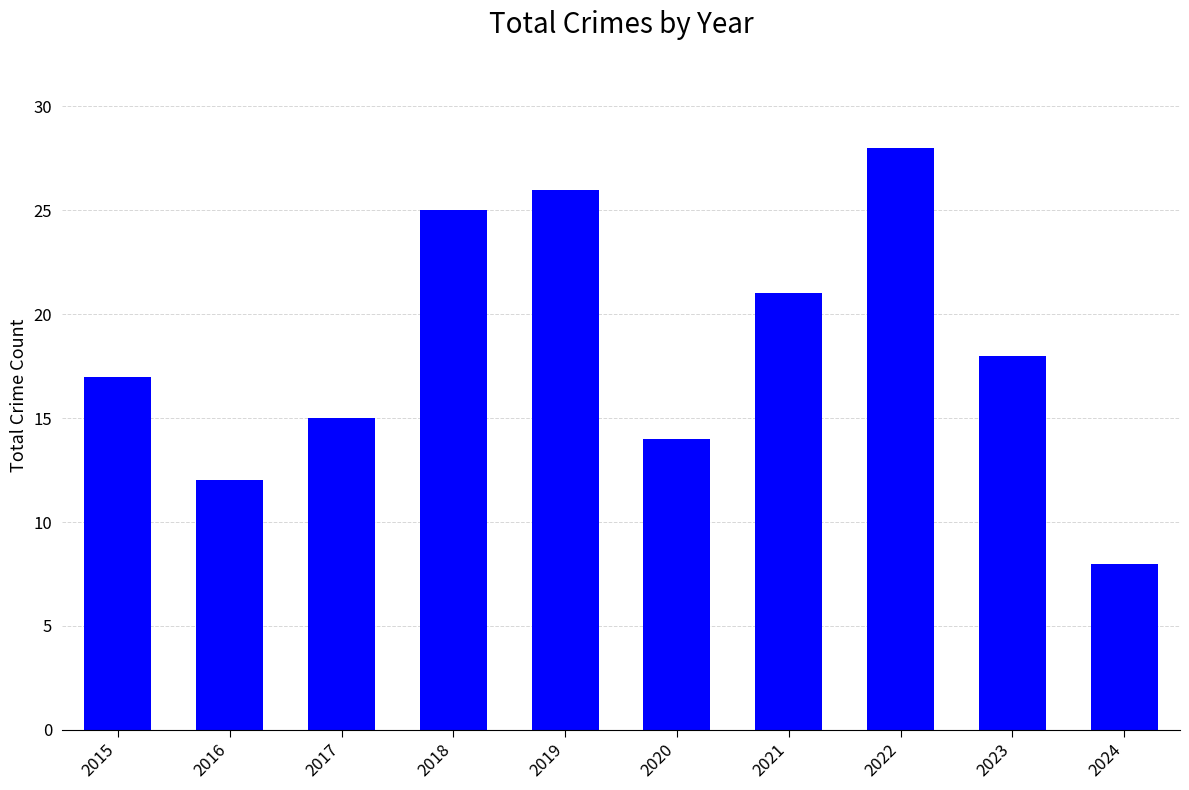

The chart shows a value of 40 at 2018. True or false?

False